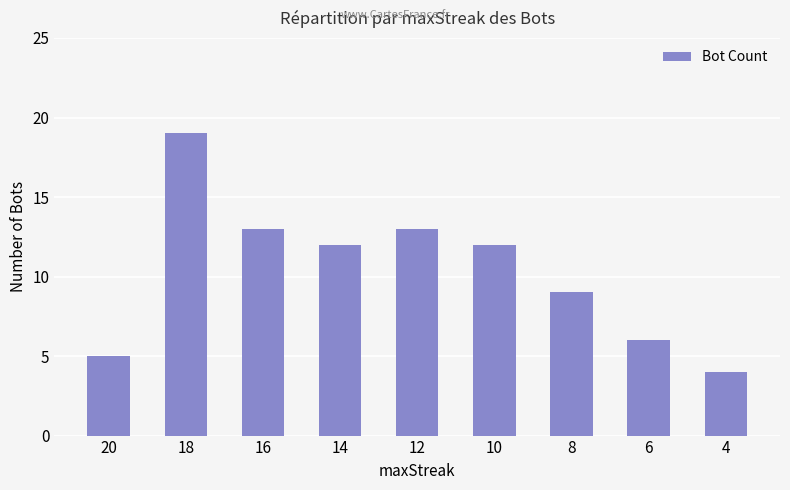

Read the value at 14.

12